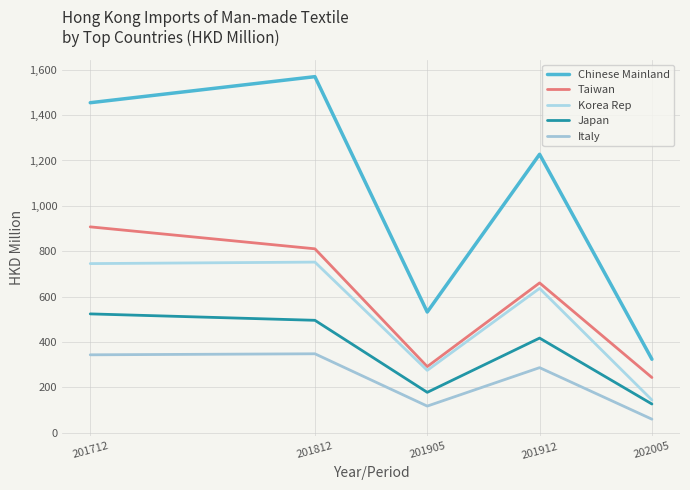

What is the minimum value shown in the chart?

60.2